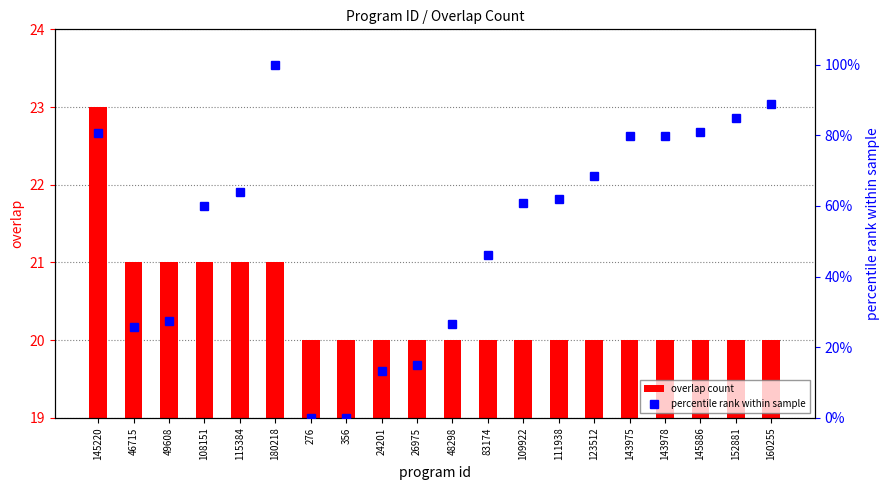

What is the difference between the second highest and minimum values in the overlap count series?

1